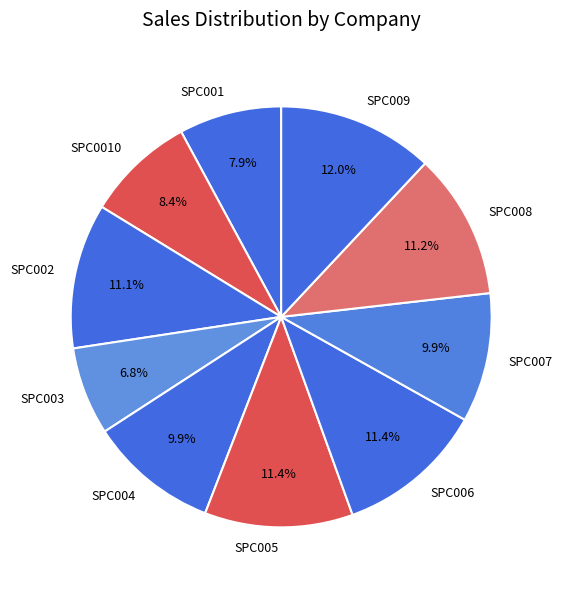

To the nearest percent, what is the average slice percentage?

10%